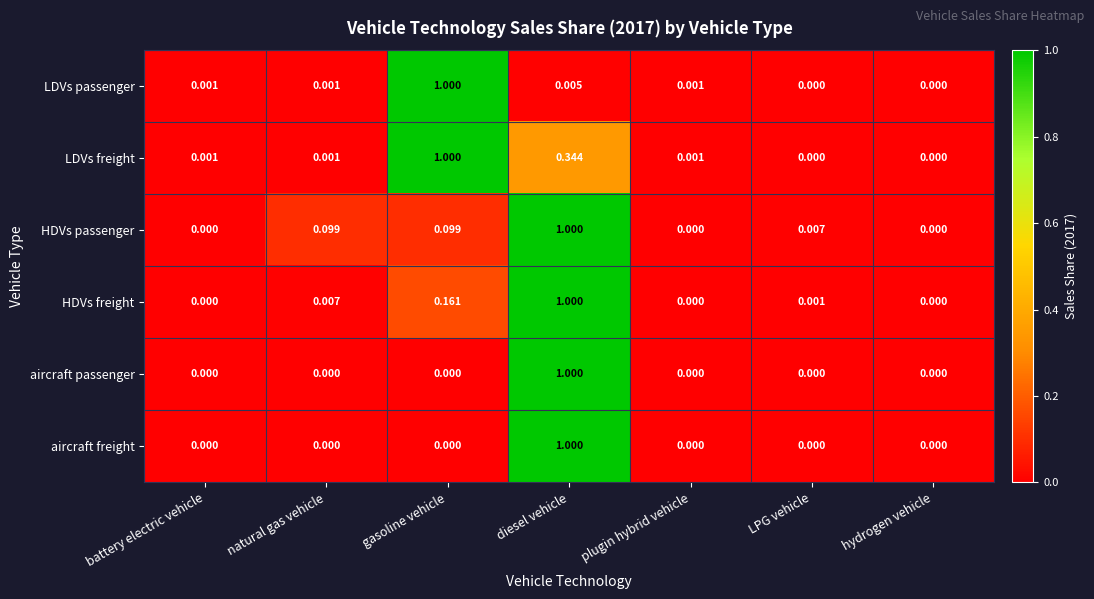

How many series are shown in this chart?

6